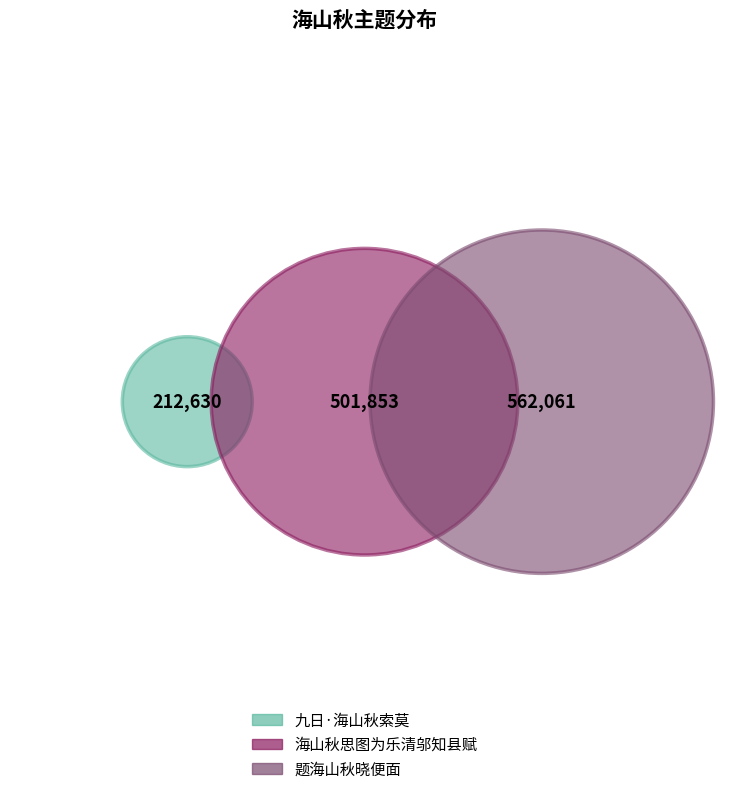

Which slice is the largest?

题海山秋晓便面